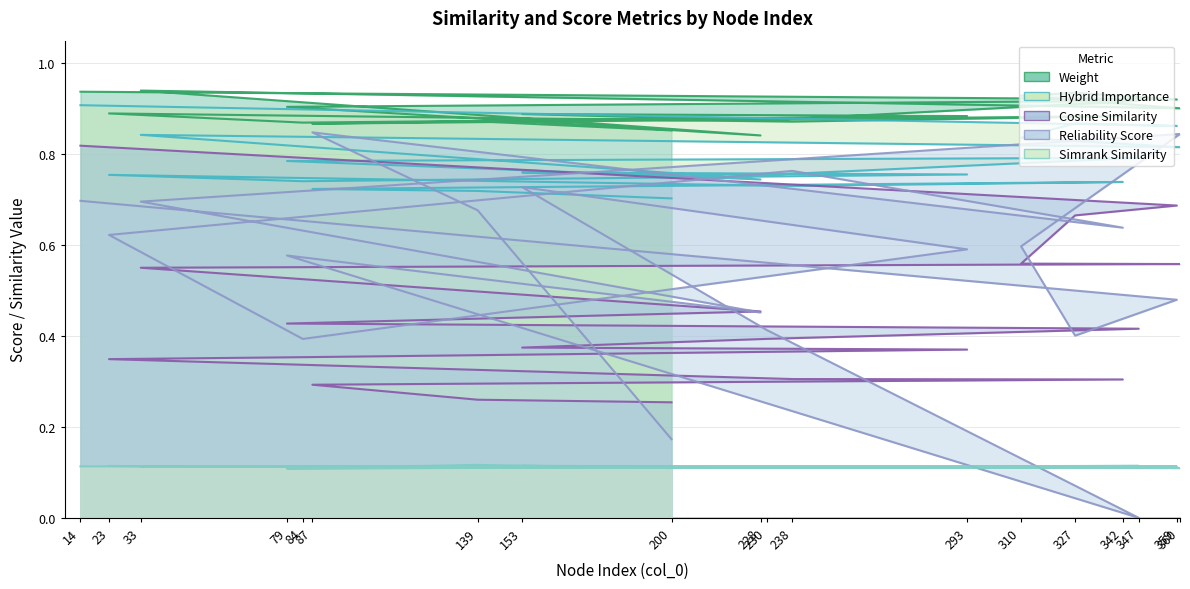

At which category is the sum across all series the highest?

14